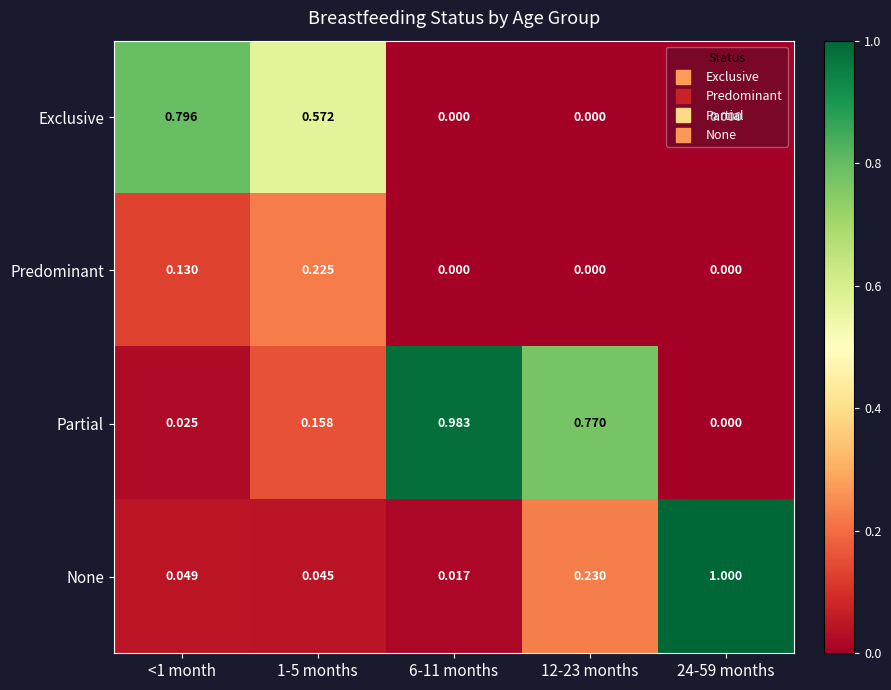

Between <1 month and 6-11 months, which series saw the biggest shift?

Partial